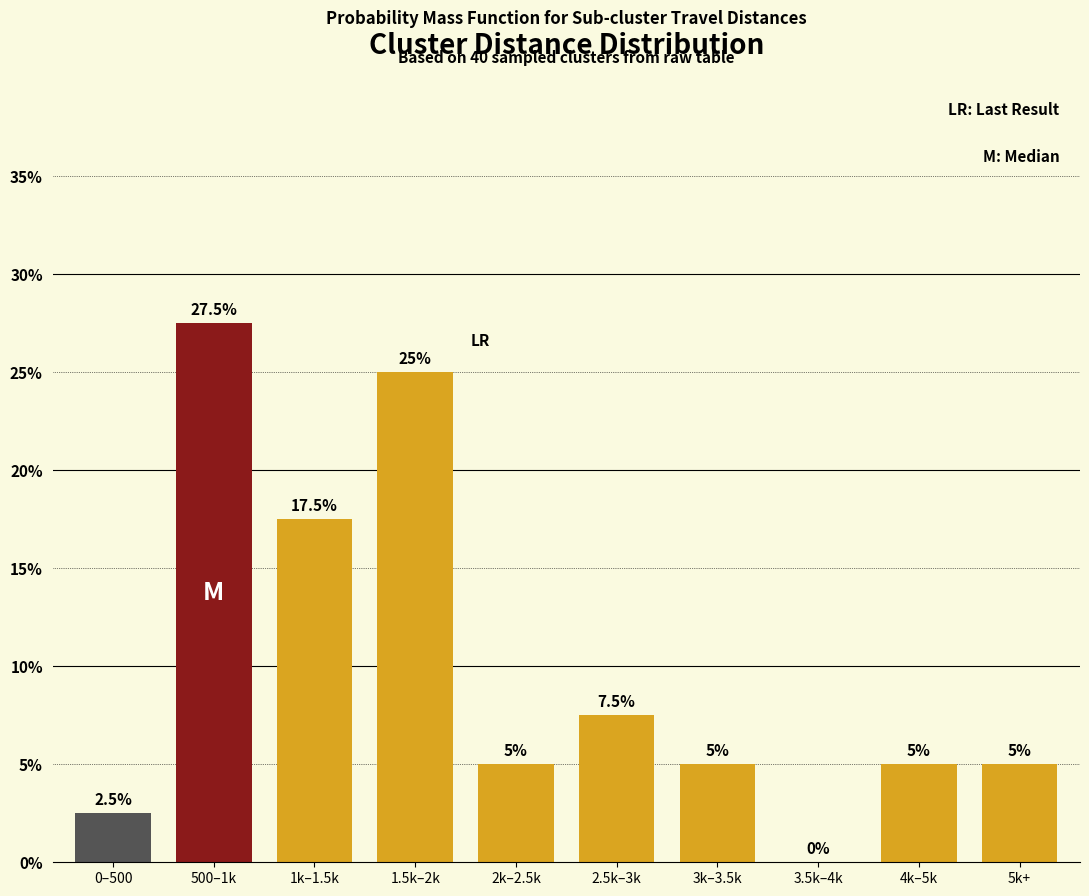

Reading left to right, list all the values displayed in this chart.

0–500=2.5	500–1k=27.5	1k–1.5k=17.5	1.5k–2k=25.0	2k–2.5k=5.0	2.5k–3k=7.5	3k–3.5k=5.0	3.5k–4k=0.0	4k–5k=5.0	5k+=5.0